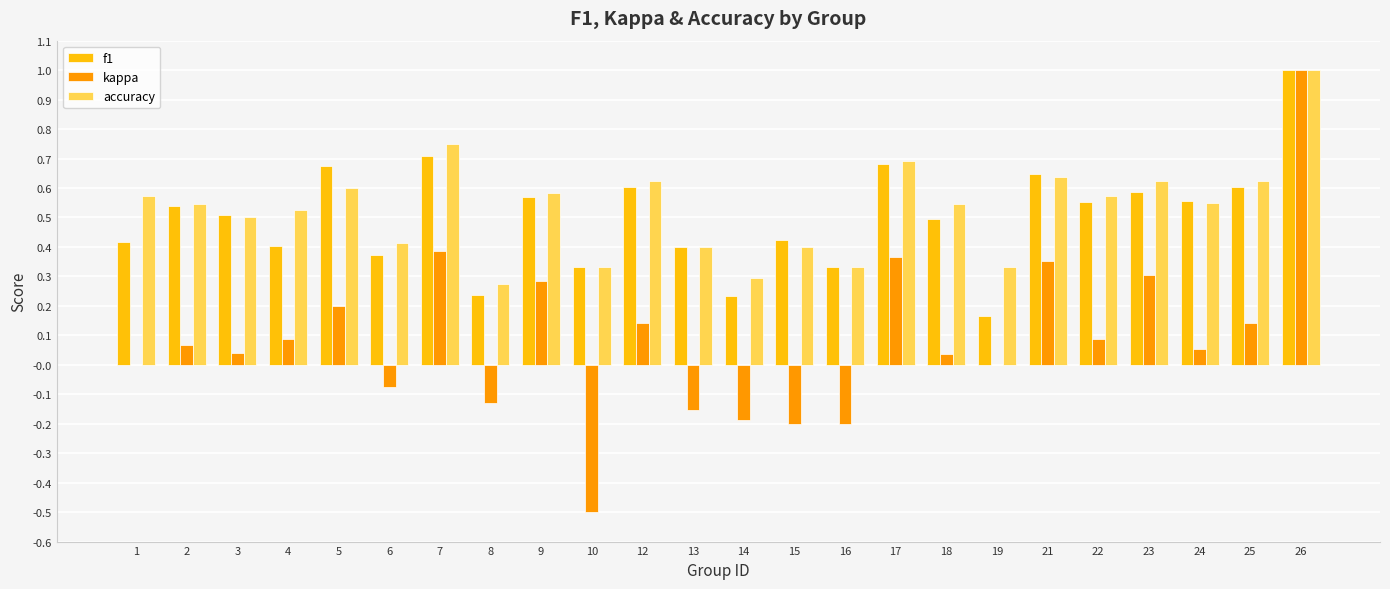

Between 2 and 17, which series saw the biggest shift?

kappa